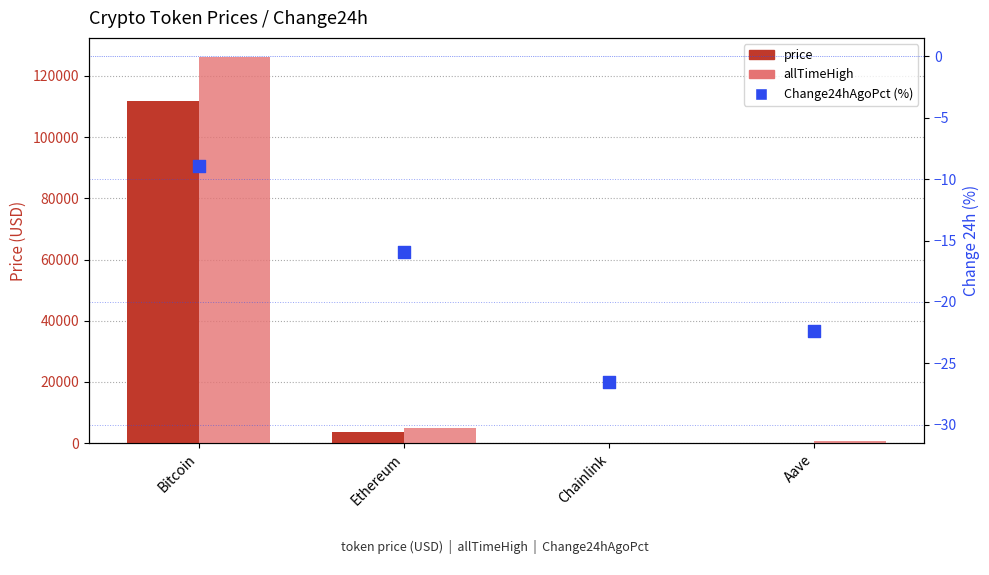

At which category is the sum across all series the highest?

Bitcoin